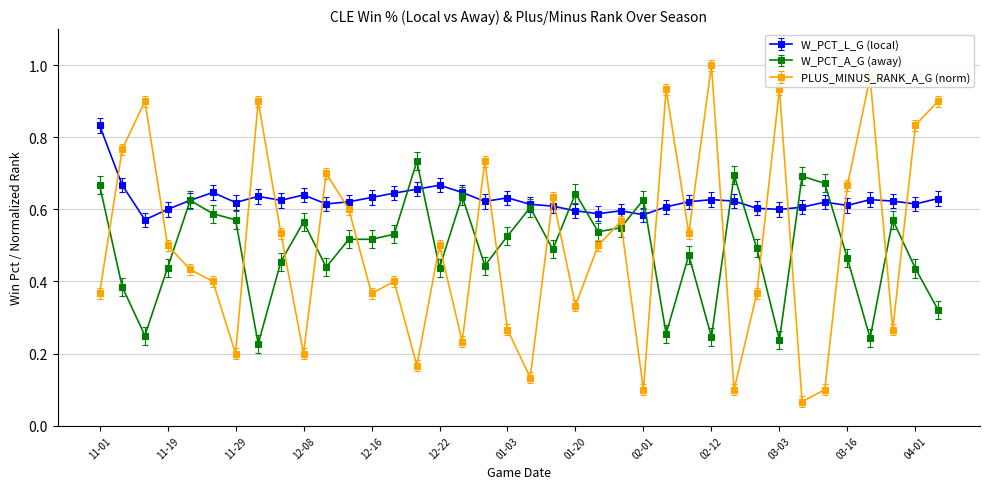

True or false: W_PCT_A_G (away) has more than 1 interior local peaks.

True